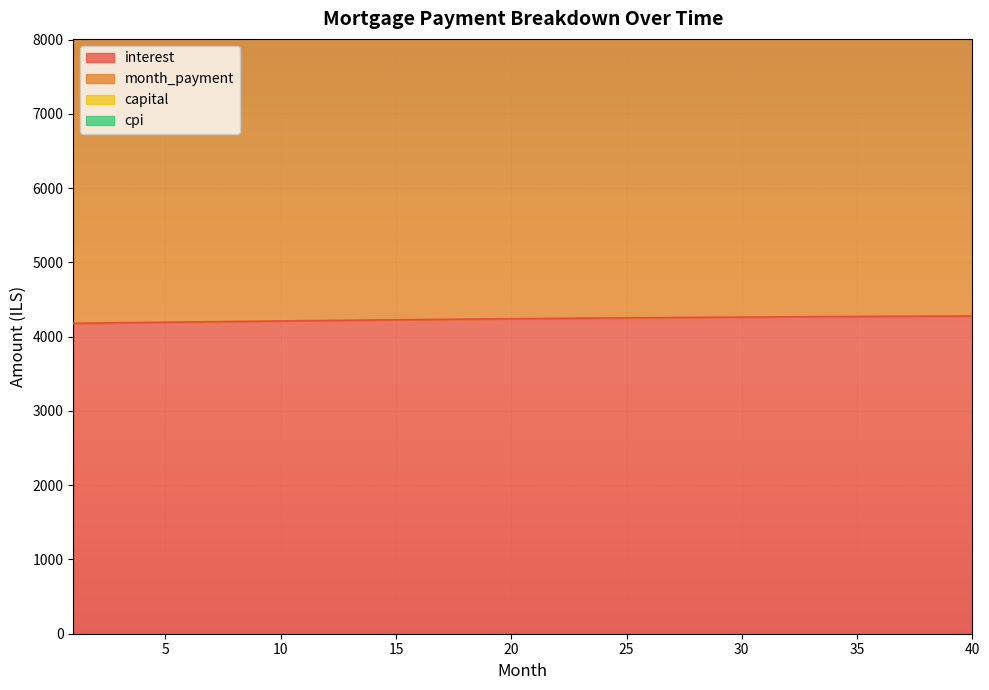

What is the total value across all series at 29?

46921.8